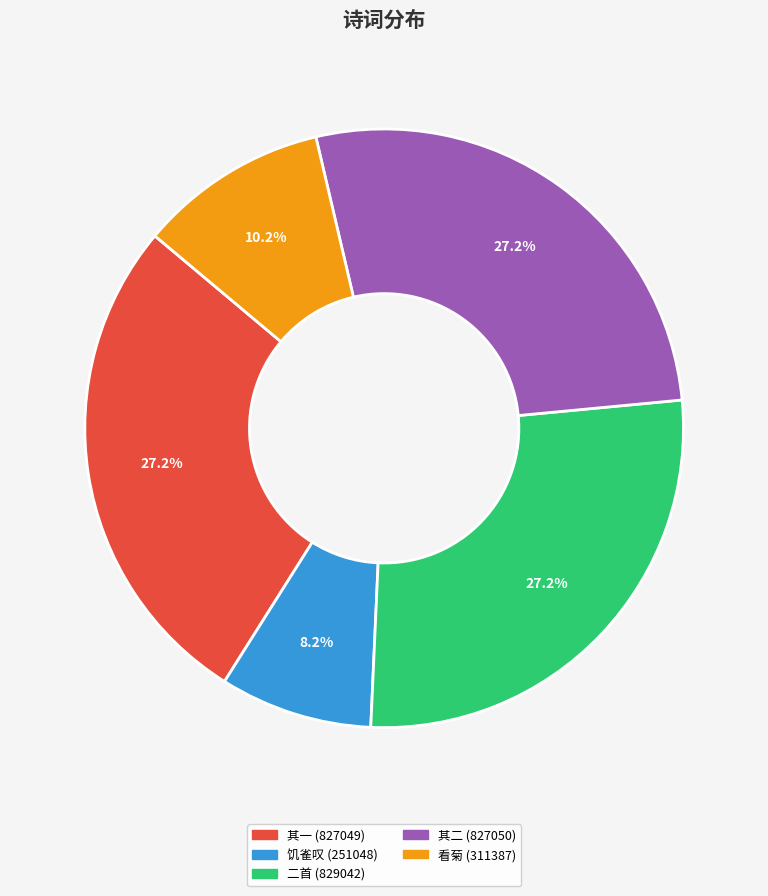

What percentage is NOT represented by 饥雀叹 (251048)?

91.8%